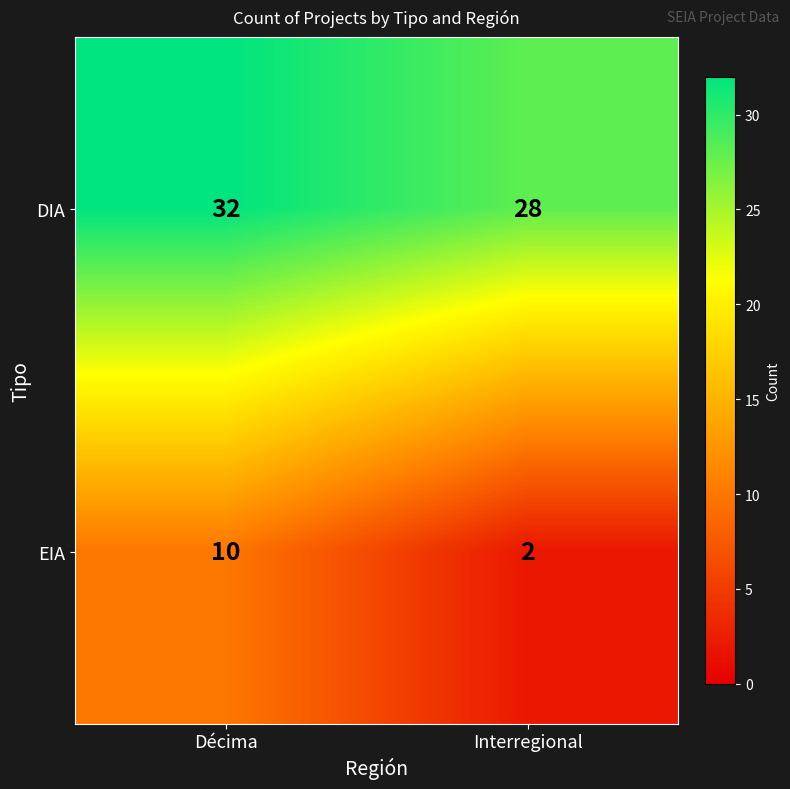

What is the sum of all DIA values?

60